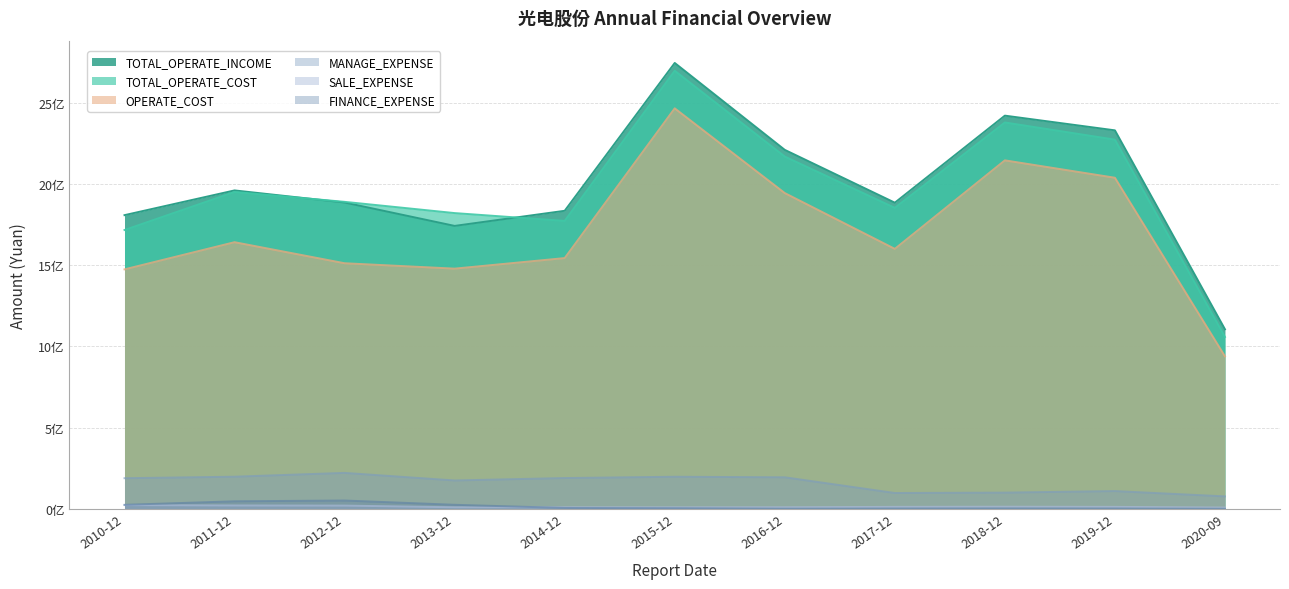

What is the value of the MANAGE_EXPENSE point at the 10th from the left?

109100767.7